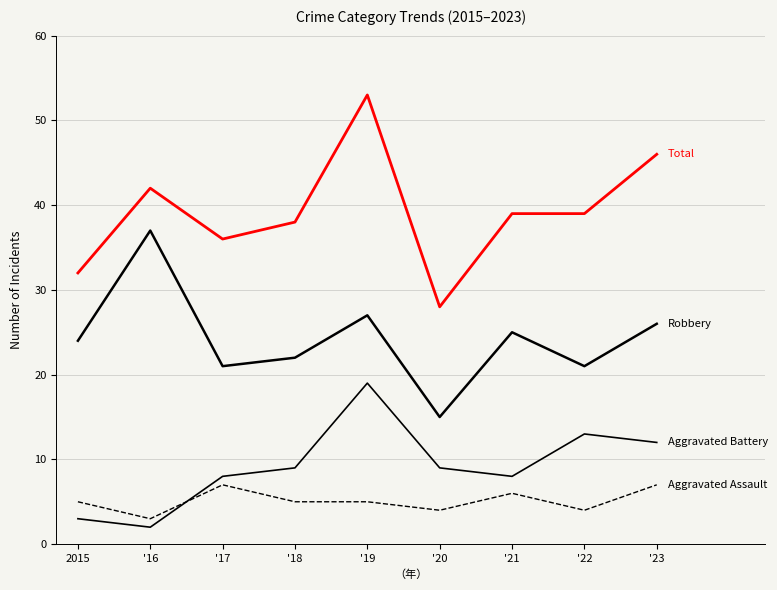

What is the spread (max minus min) of values at '16?

40